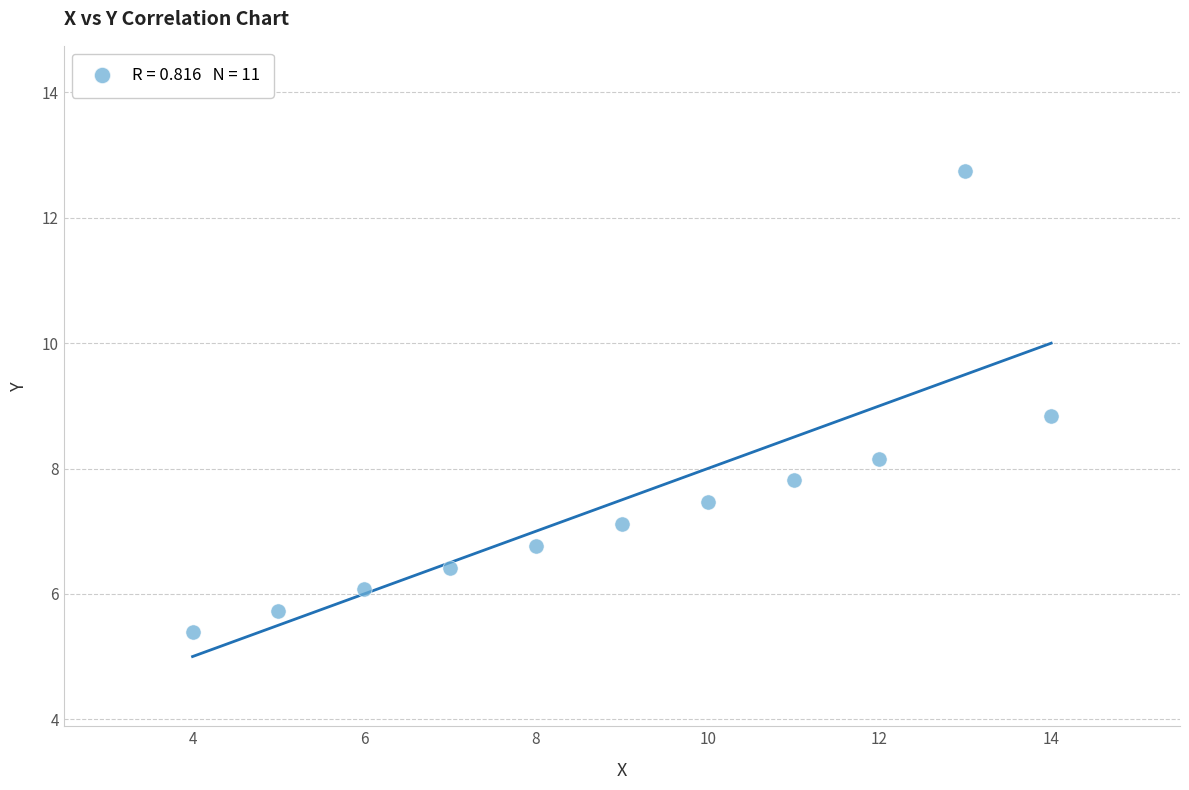

What Y value in the scatter plot is closest to 9?

8.8